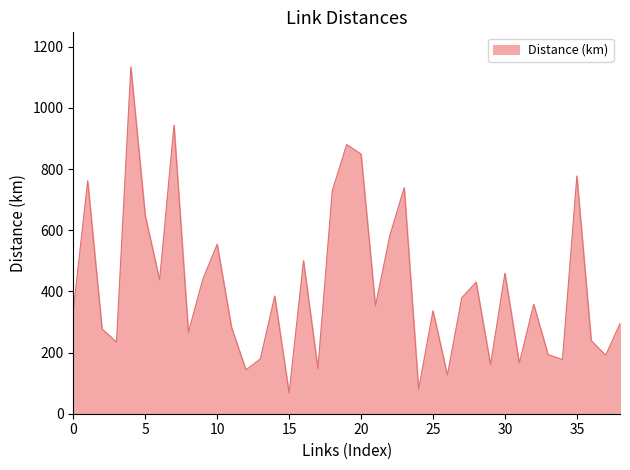

What is the minimum value shown in the chart?

67.2